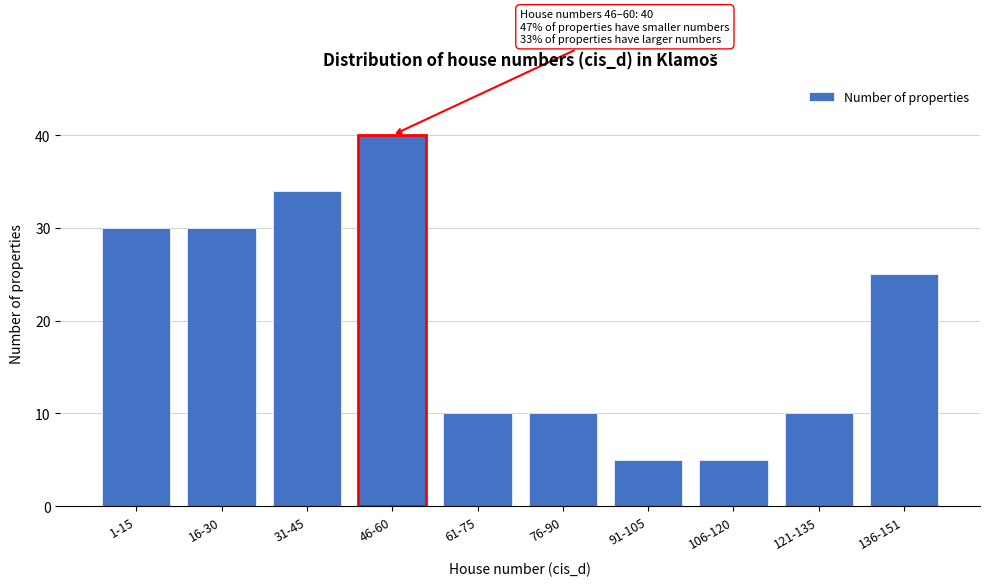

Reading left to right, transcribe all the data shown in this chart.

30	30	34	40	10	10	5	5	10	25